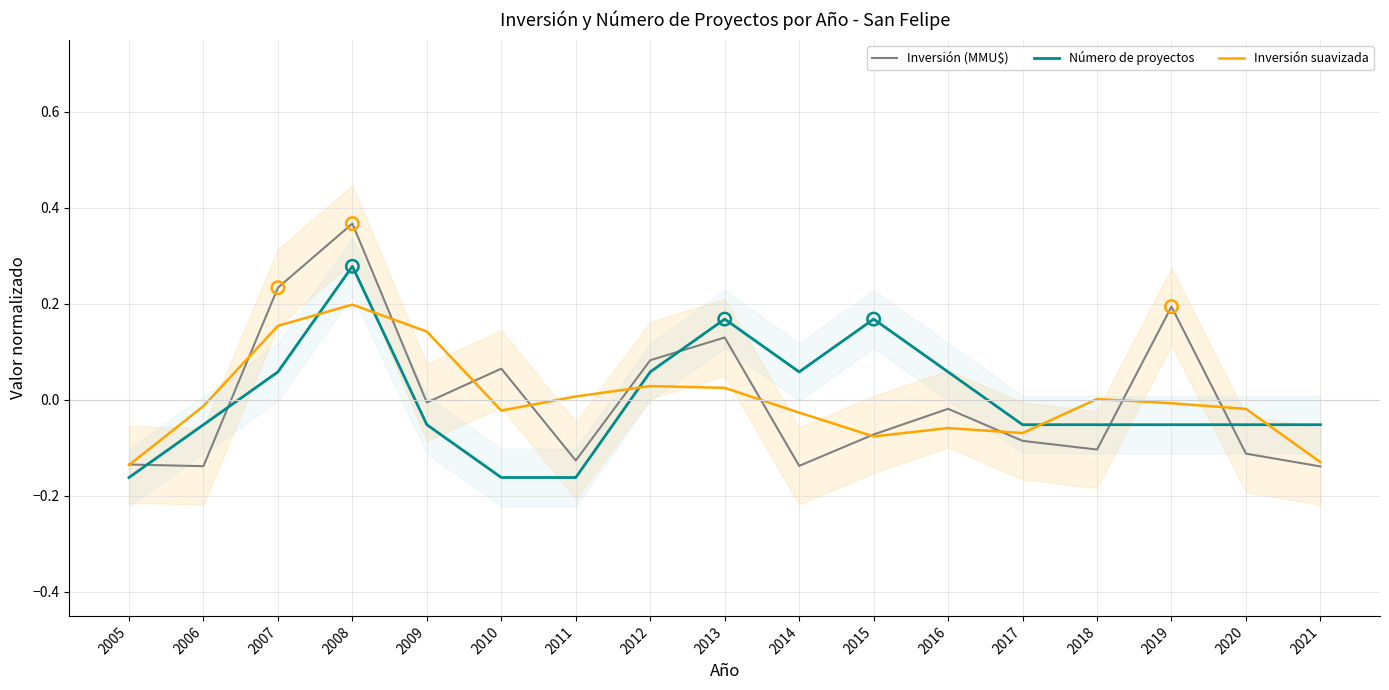

What are all the series names shown in the legend?

Inversión (MMU$), Número de proyectos, Inversión suavizada